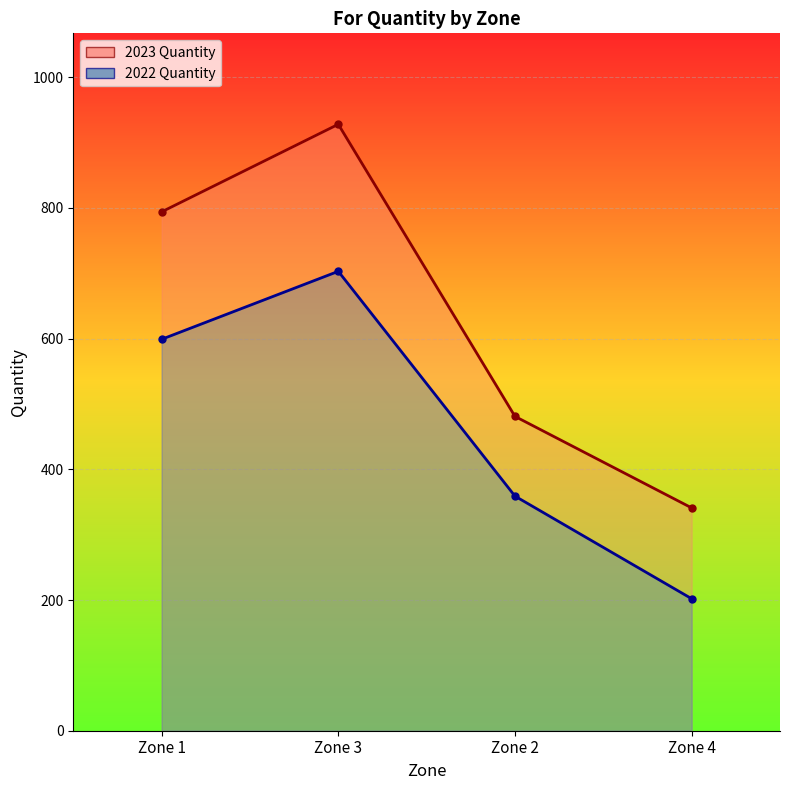

How many values in the 2022 Quantity series are below 599?

2